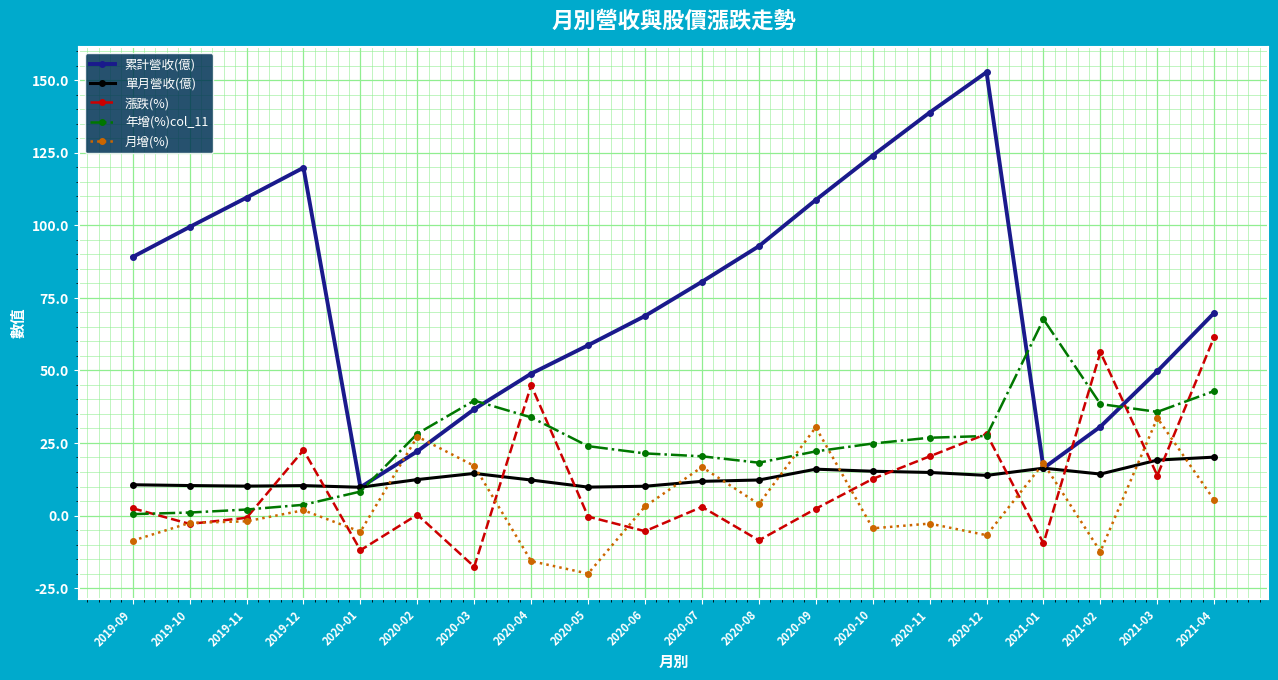

Read the 月增(%) value at 2020-05.

-20.0